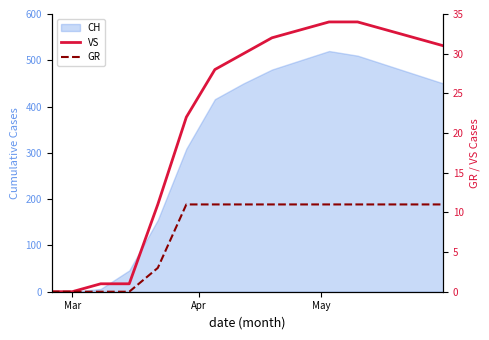

How many data points in VS are less than 30?

7